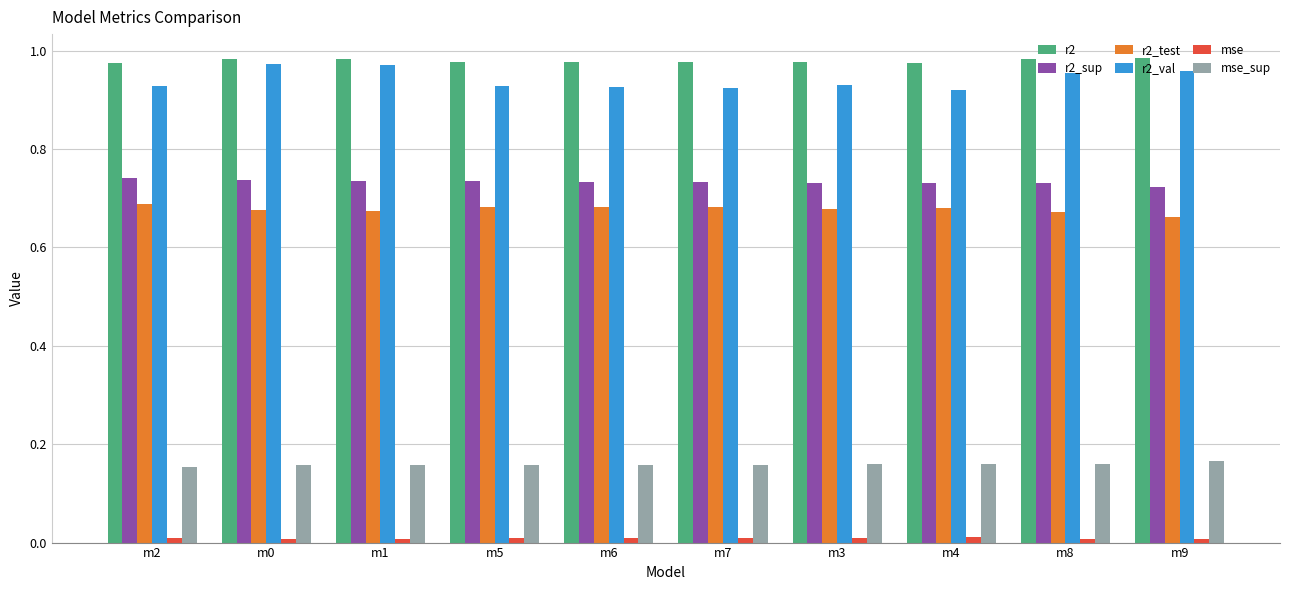

What is the total value across all series at m7?

3.5